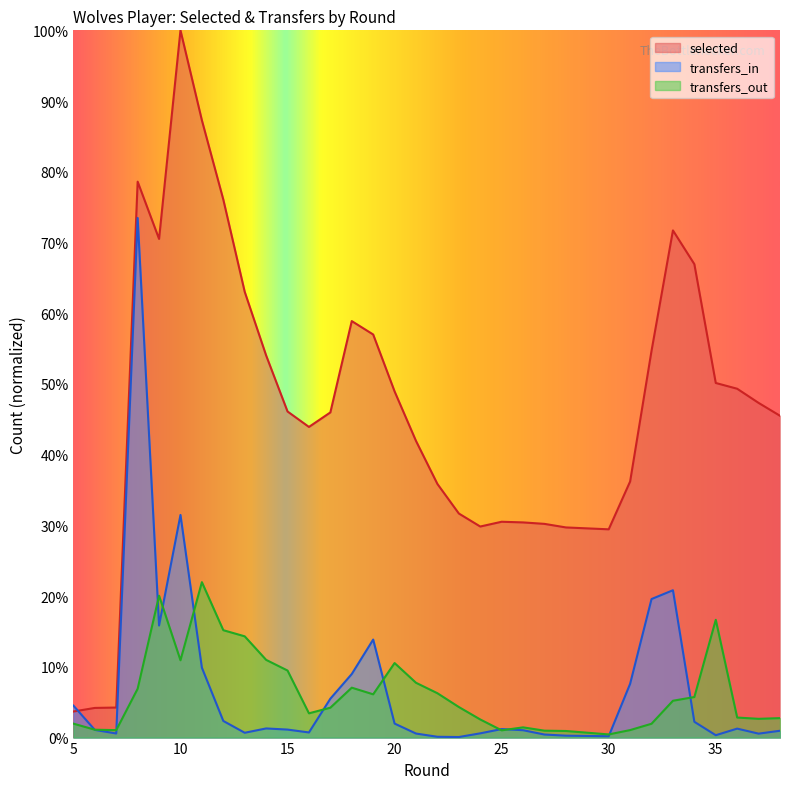

What is the total value across all series at 30?

30.1